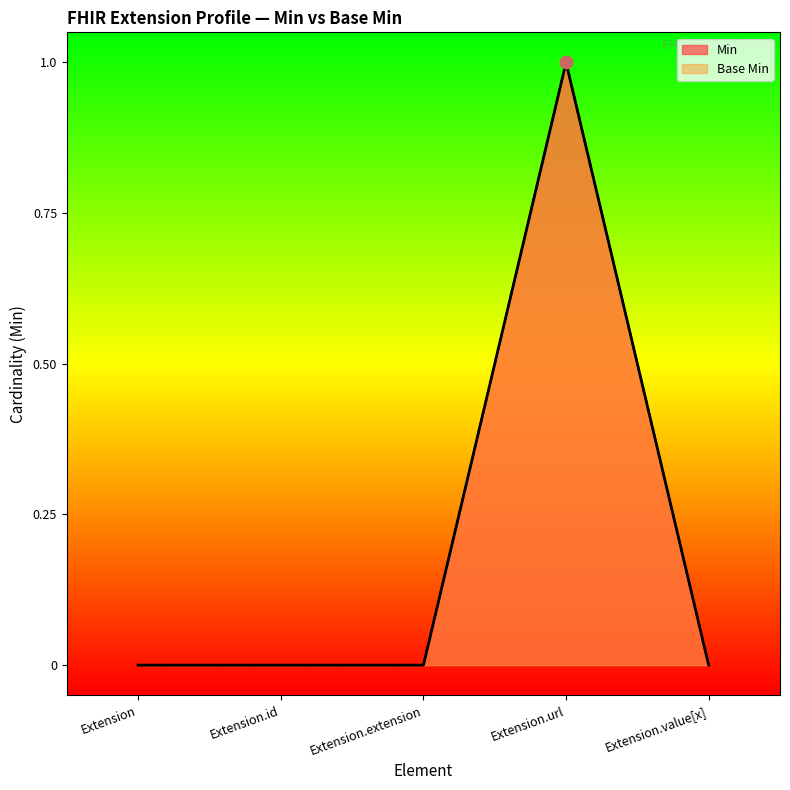

At which category is the sum across all series the highest?

Extension.url